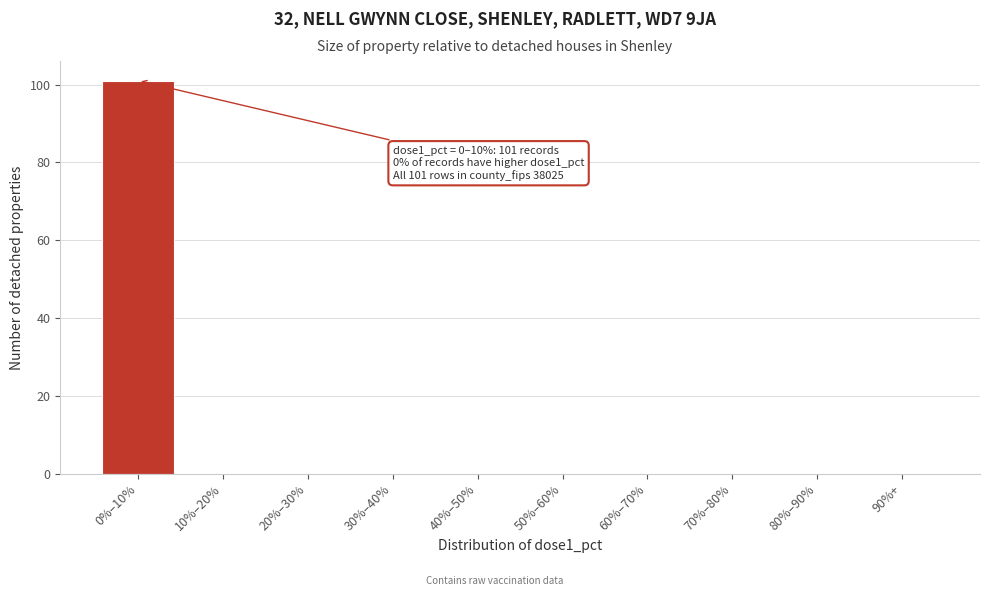

Reading left to right, what are all the values shown in this chart?

0%–10%=101	10%–20%=0	20%–30%=0	30%–40%=0	40%–50%=0	50%–60%=0	60%–70%=0	70%–80%=0	80%–90%=0	90%+=0